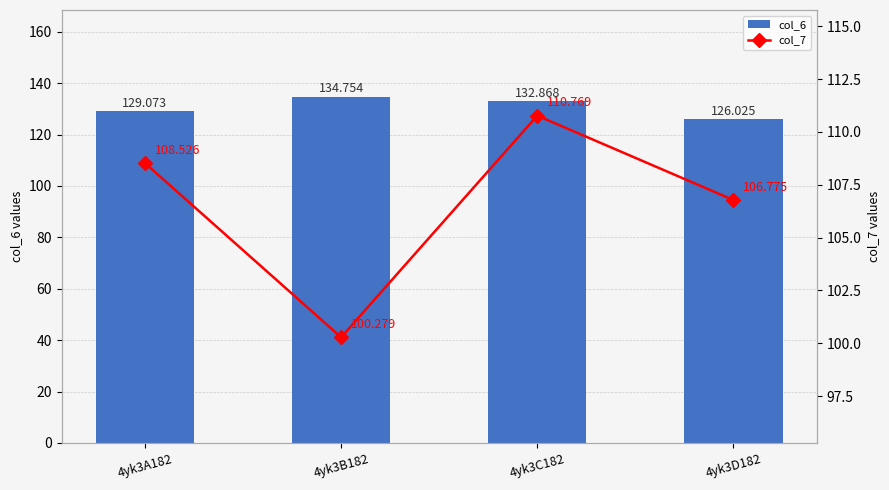

What is the total value across all series at 4yk3C182?

243.6